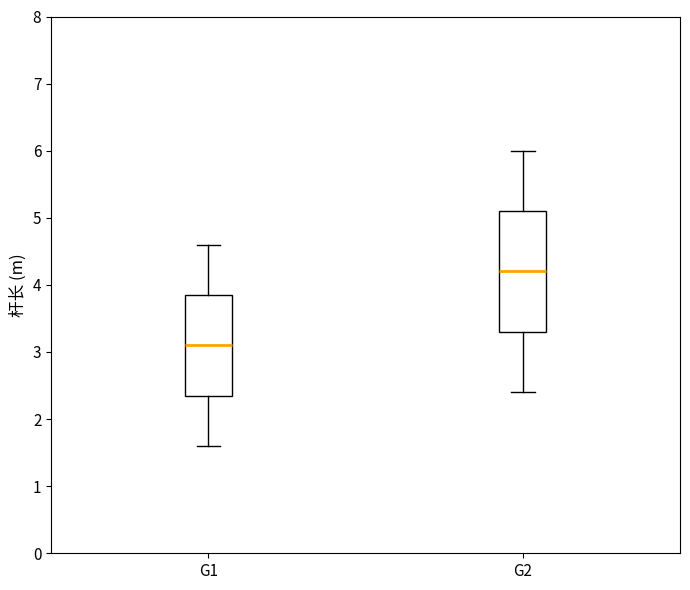

Reading left to right, transcribe this box plot: for each box, give where its median line is, the range the box spans, and where its two whiskers end, as read against the y-axis. The values are not printed on the chart, so give them approximately, as read against the axis.

G1: median 3.1, box 2.4 to 3.9, whiskers 1.6 to 4.6
G2: median 4.2, box 3.3 to 5.1, whiskers 2.4 to 6.0